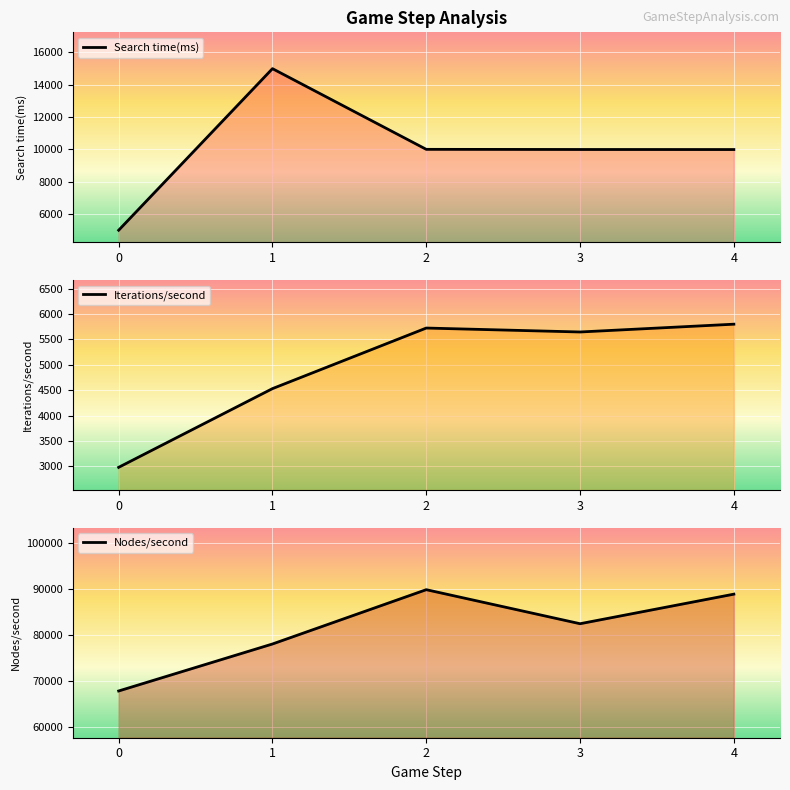

In Nodes/second, how many points are lower than both neighbors (excluding endpoints)?

1